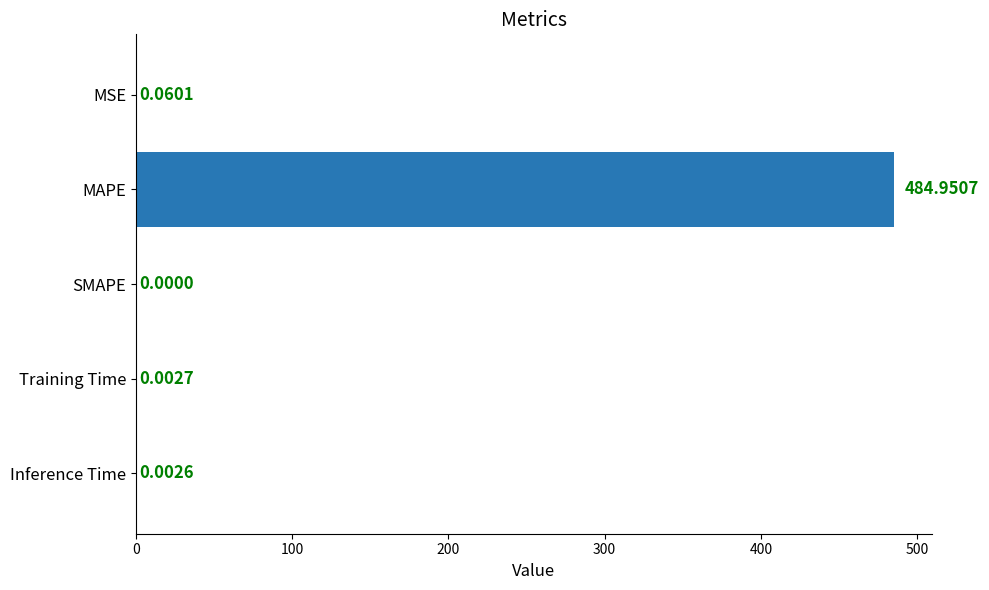

At which label is the value closest to 242?

MSE